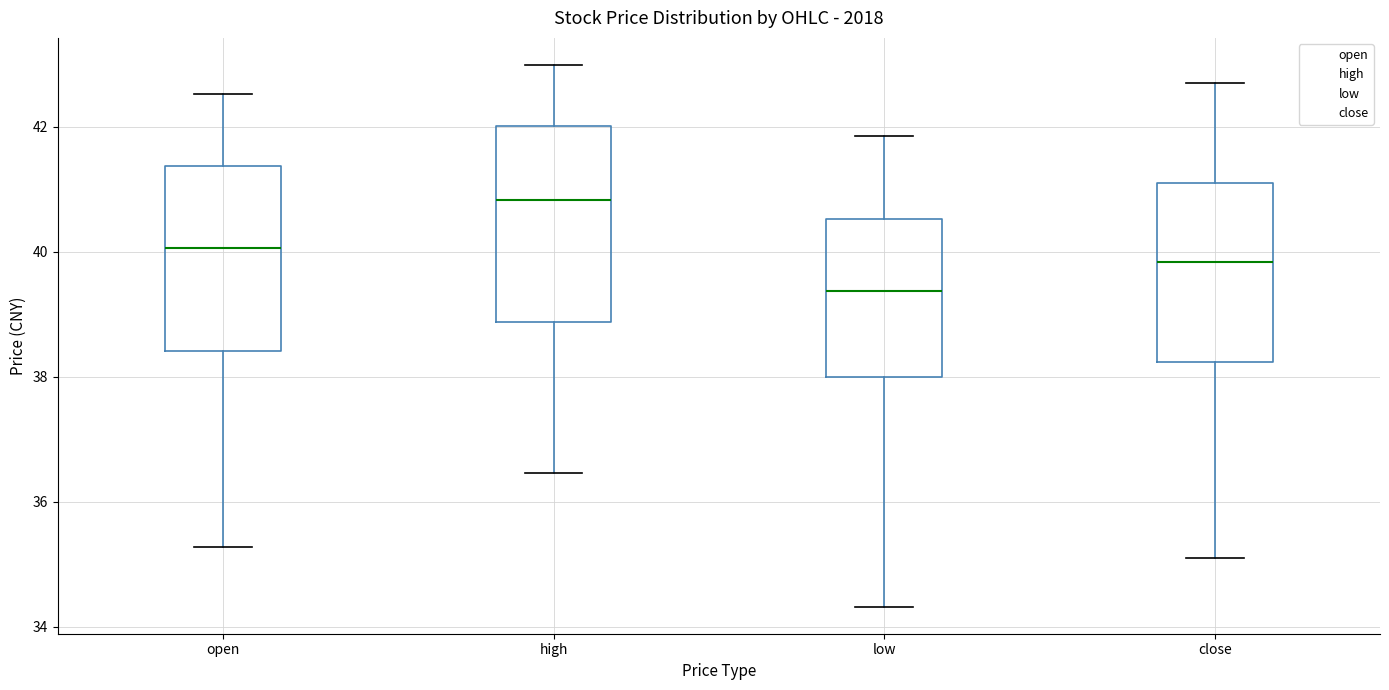

Reading left to right, transcribe this box plot: for each box, give where its median line is, the range the box spans, and where its two whiskers end, as read against the y-axis. The values are not printed on the chart, so give them approximately, as read against the axis.

open: median 40.0, box 38.4 to 41.4, whiskers 35.2 to 42.6
high: median 40.8, box 38.8 to 42.0, whiskers 36.4 to 43.0
low: median 39.4, box 38.0 to 40.6, whiskers 34.4 to 41.8
close: median 39.8, box 38.2 to 41.0, whiskers 35.0 to 42.6